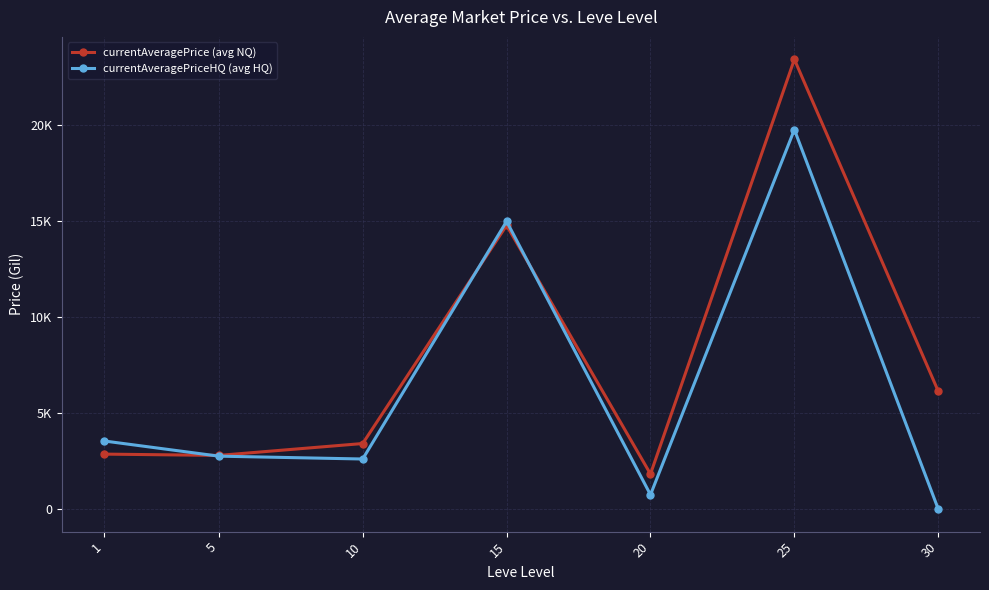

At which category is the sum across all series the highest?

25